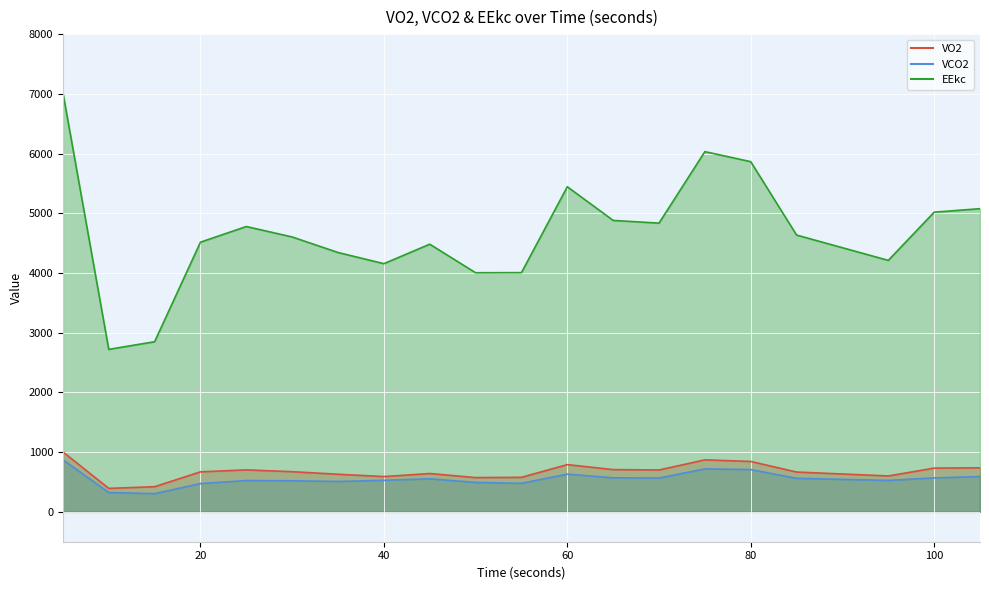

Rank the series by their maximum value, from lowest to highest.

VCO2 line, VO2 line, EEkc line